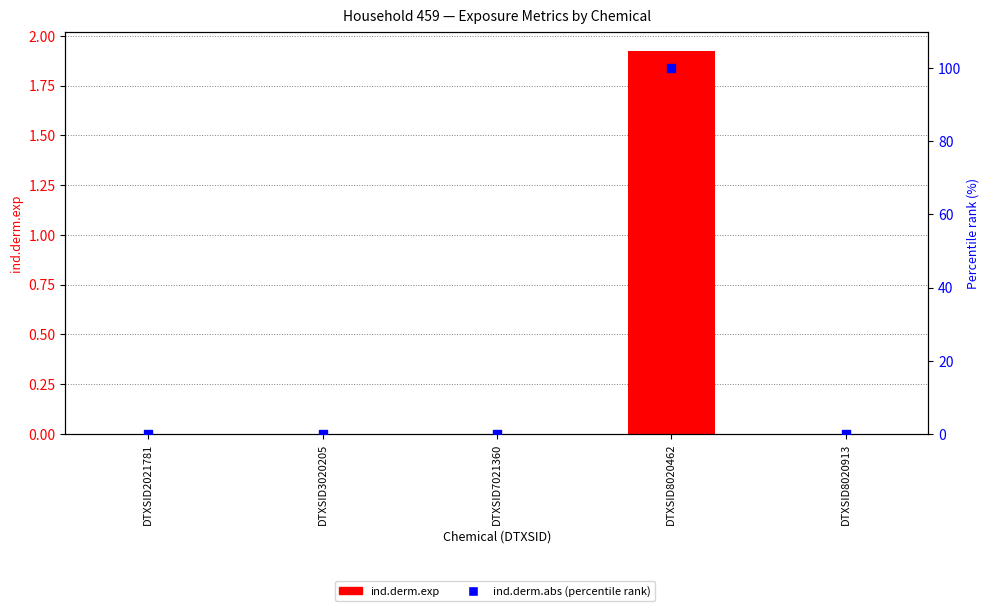

At how many categories does at least one series exceed 59?

1